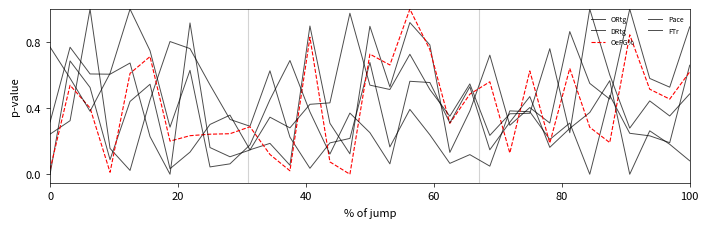

How many lines are shown in the chart?

5